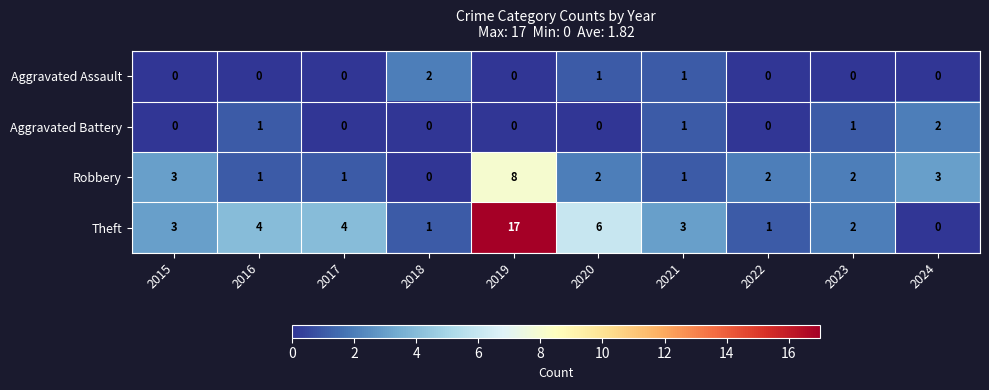

What is the sum of the Theft values at 2016 and 2022?

5